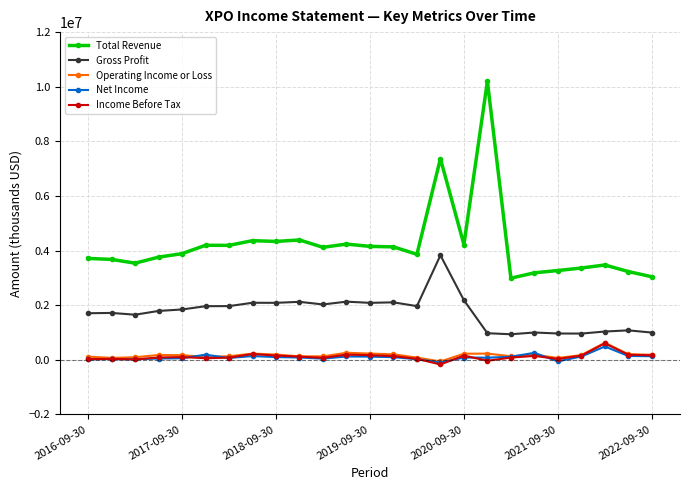

True or false: Net Income has more than 1 points higher than both neighbors.

True